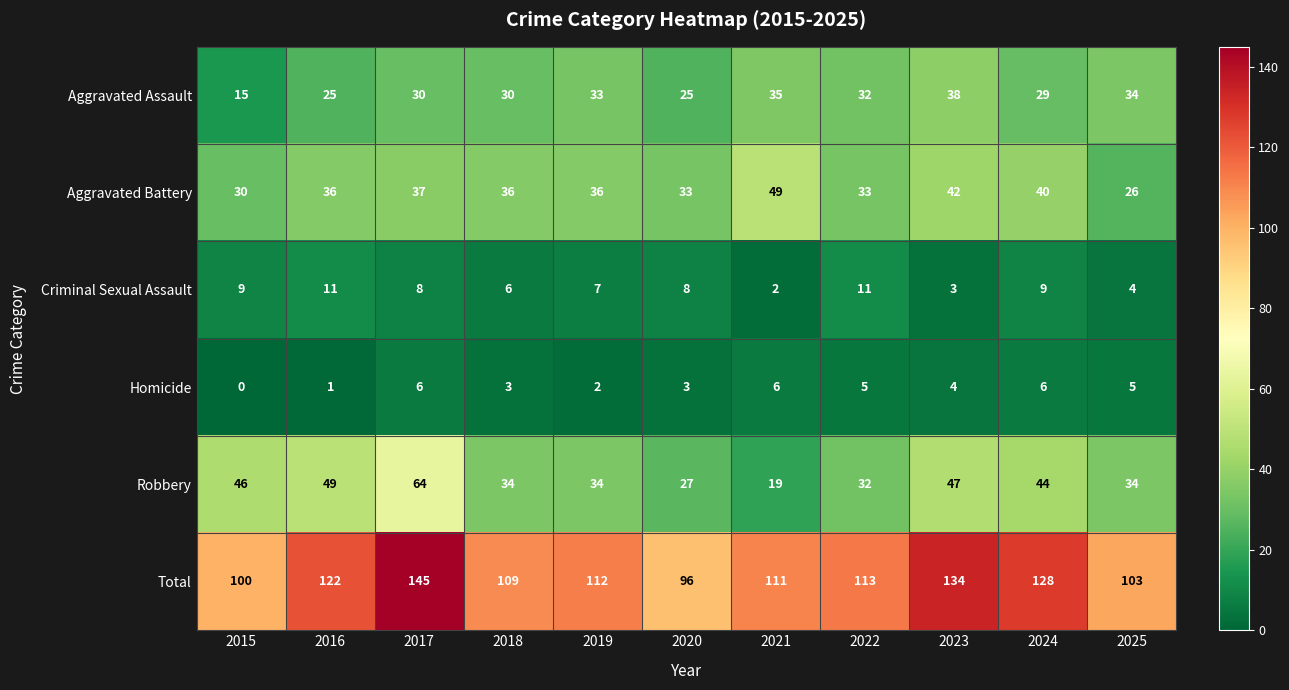

The value of Robbery at 2024 is 44. True or false?

True